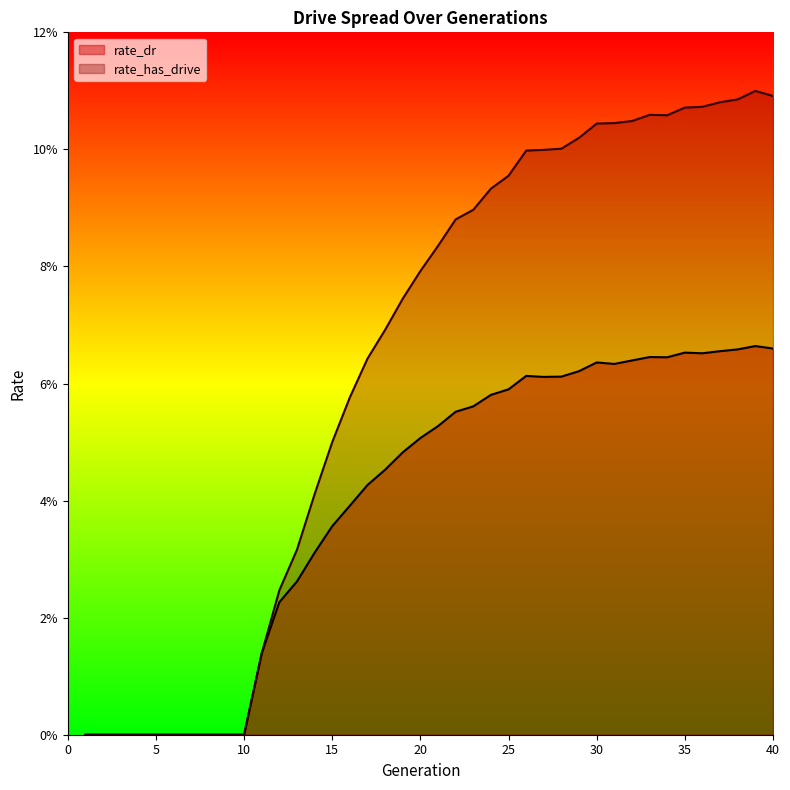

In rate_has_drive, how many points are lower than both neighbors (excluding endpoints)?

1